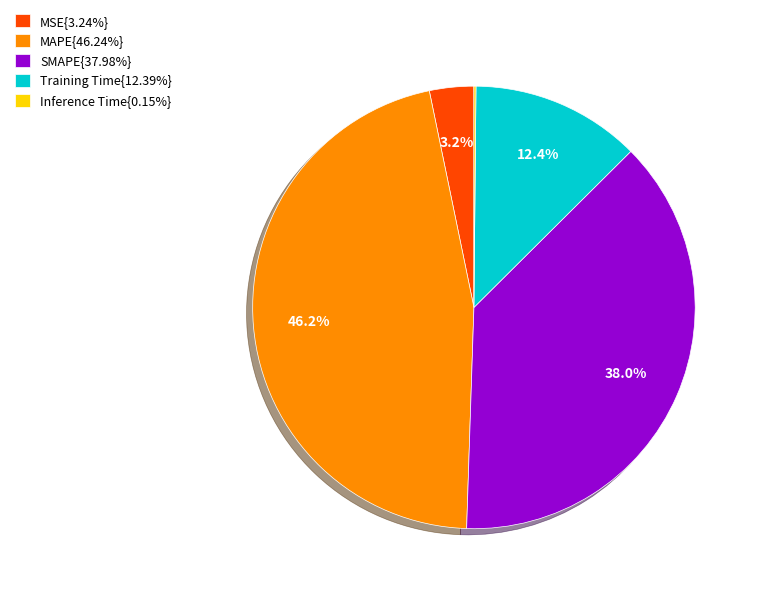

How much of the chart is everything except MSE{3.24%}?

96.8%